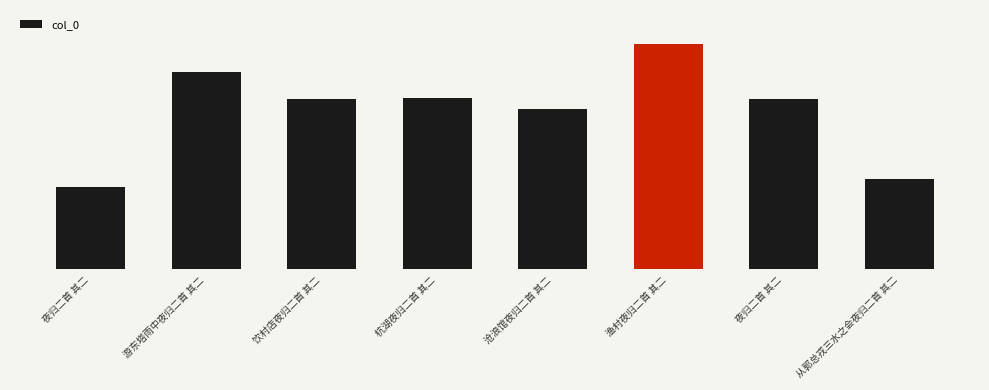

Rank the categories by value from highest to lowest.

渔村夜归二首 其二, 游东塔雨中夜归二首 其二, 杭湖夜归二首 其二, 夜归二首 其二, 饮村店夜归二首 其二, 沧浪馆夜归二首 其二, 从郭总戎三水之会夜归二首 其二, 夜归二首 其二